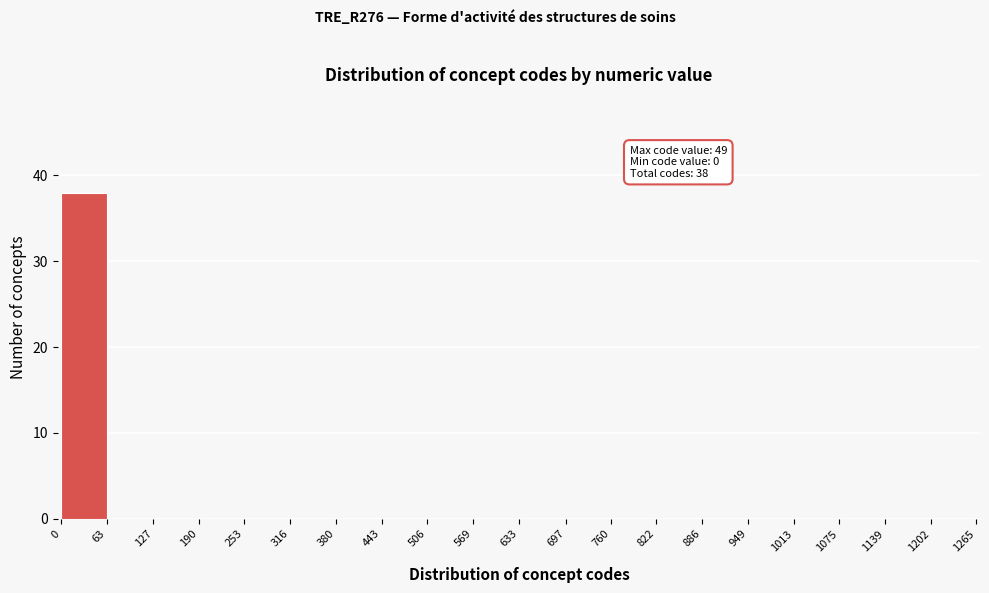

Over which range of the x-axis is the bar tallest?

0 to 63